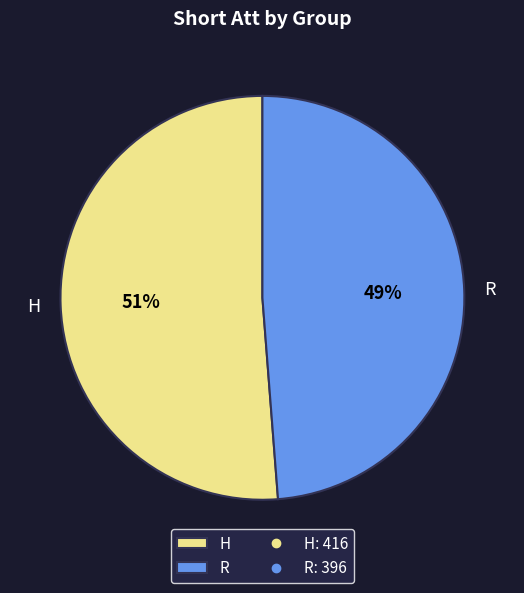

Rank the categories by value from highest to lowest.

H, R